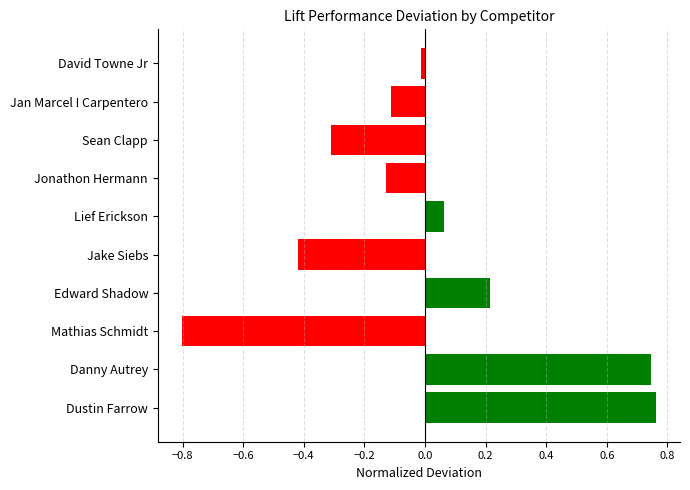

What is the minimum value shown in the chart?

-0.8